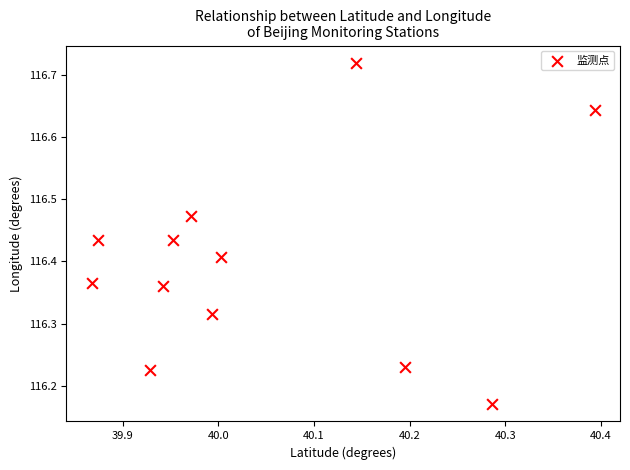

What is the range of X values (max minus min)?

0.5